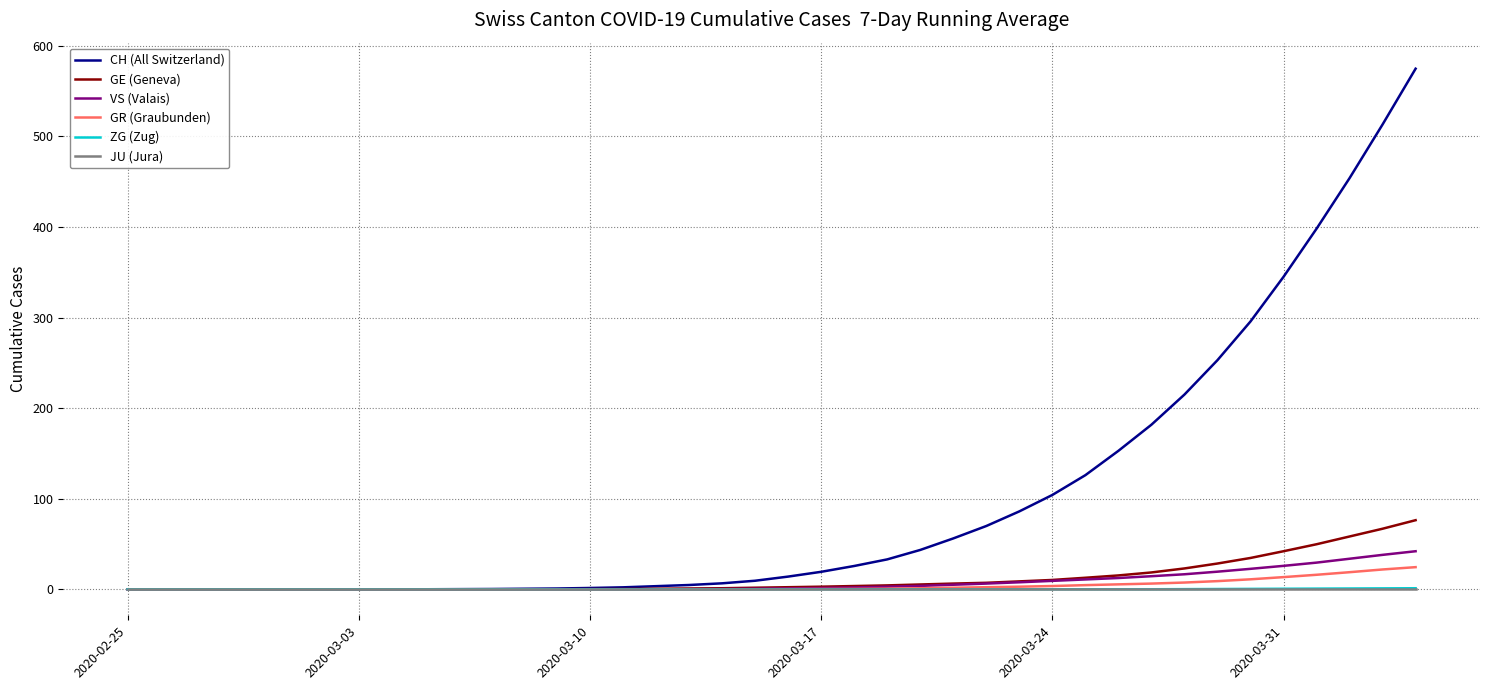

Which series has the largest total across all categories?

CH (All Switzerland)